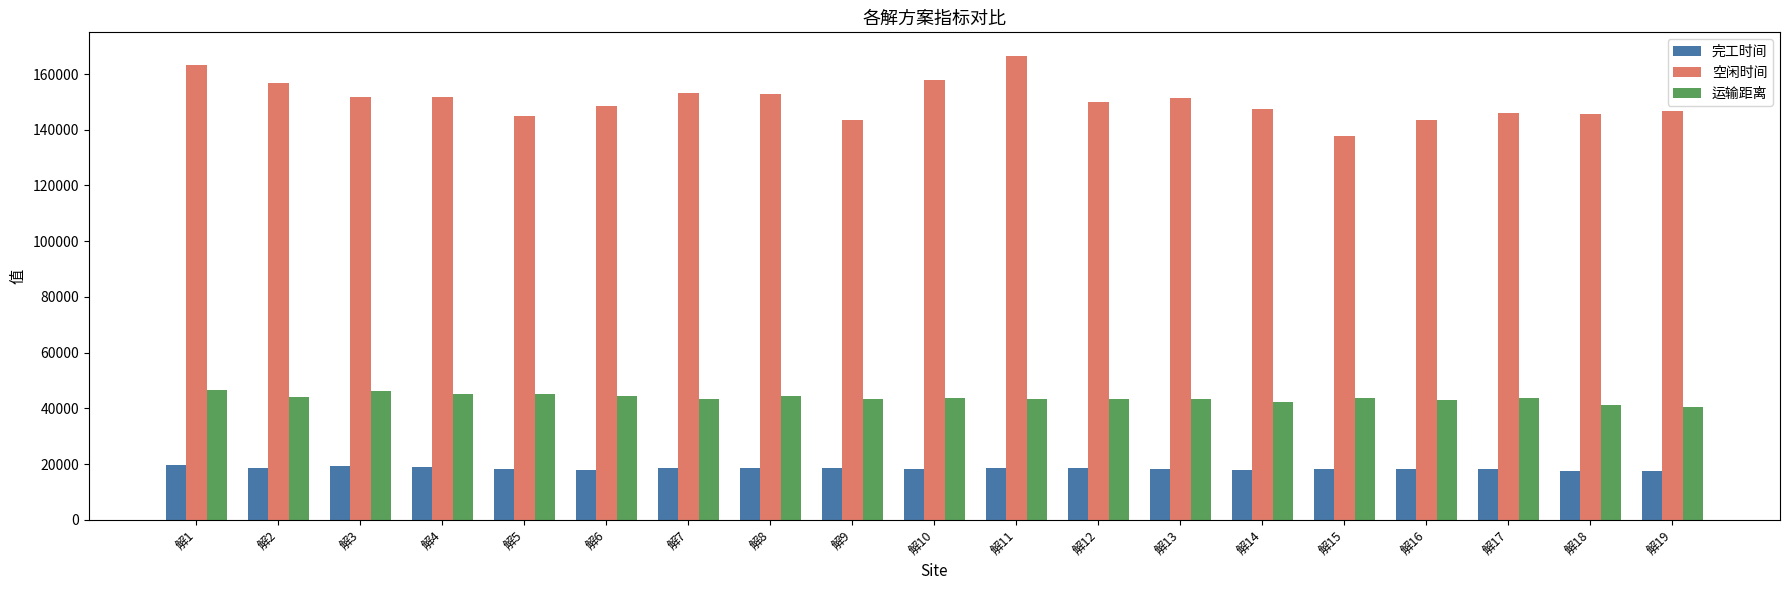

The value of 运输距离 at 解5 is 45291.6. True or false?

True